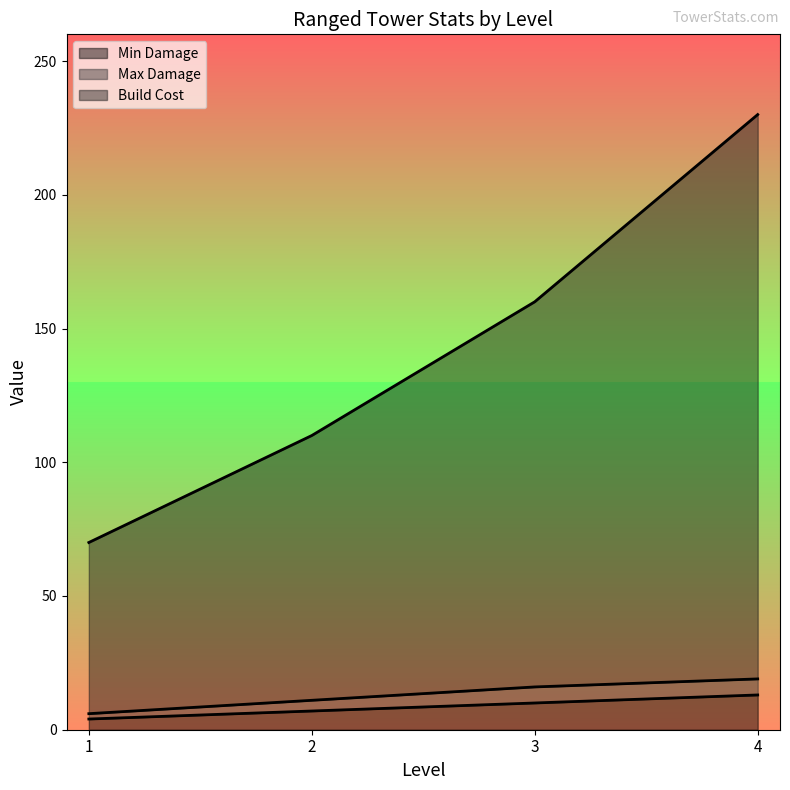

List the labels in order of Max Damage value, largest first.

4, 3, 2, 1